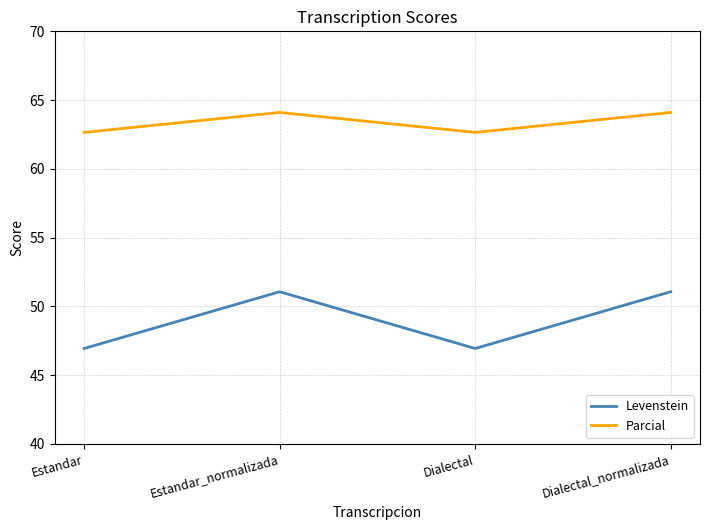

The value of Parcial at Estandar is 26.0. True or false?

False